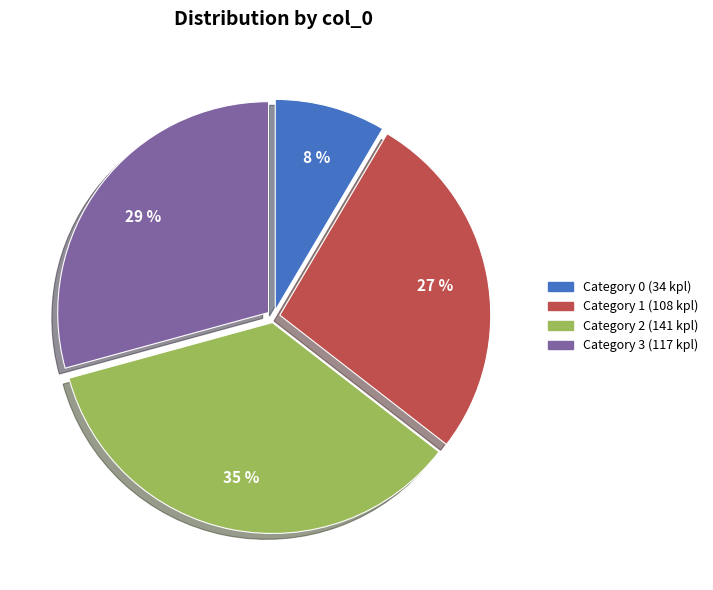

Is there a majority slice in this chart?

No